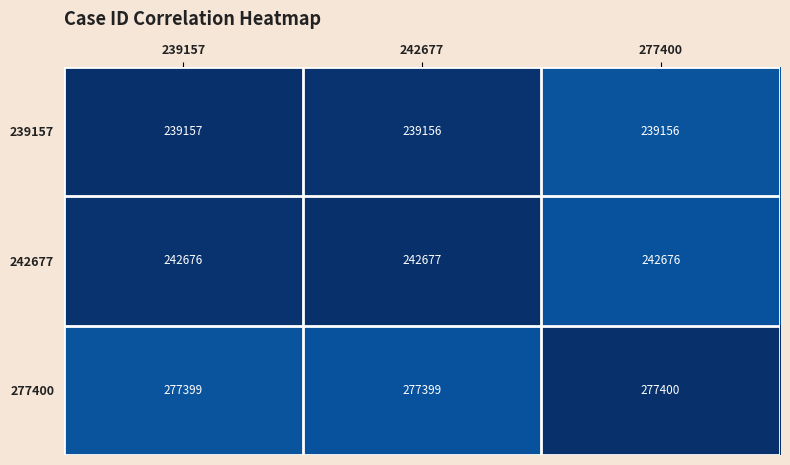

What is the minimum value for 242677?

242676